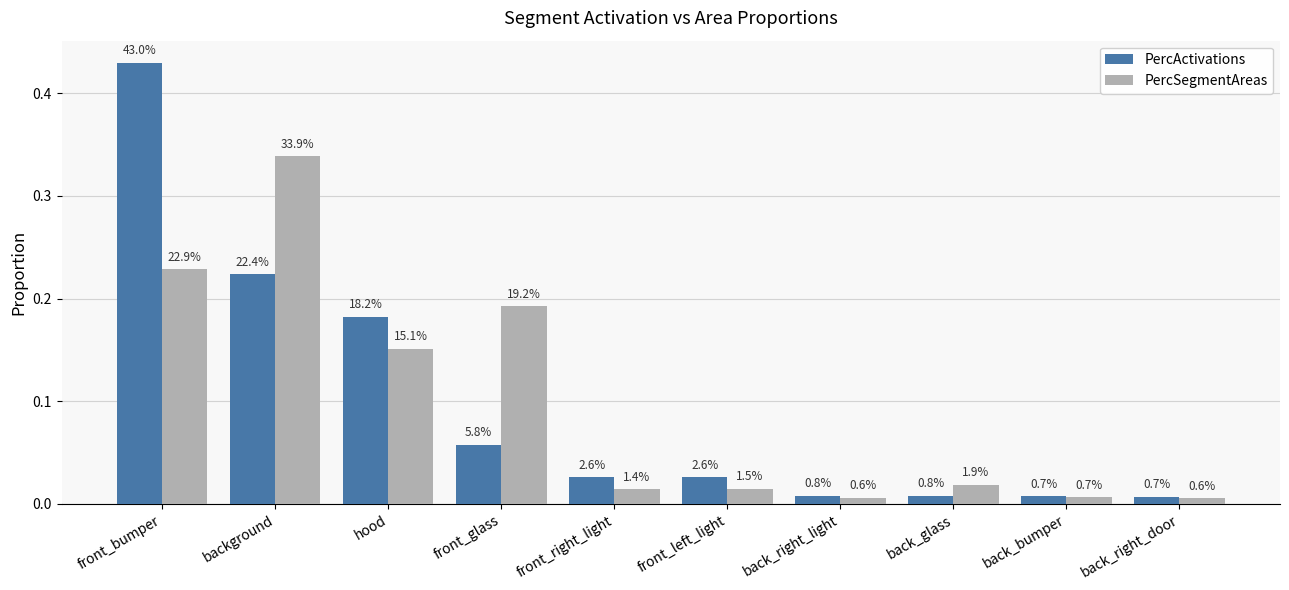

At which category is the sum across all series the highest?

front_bumper